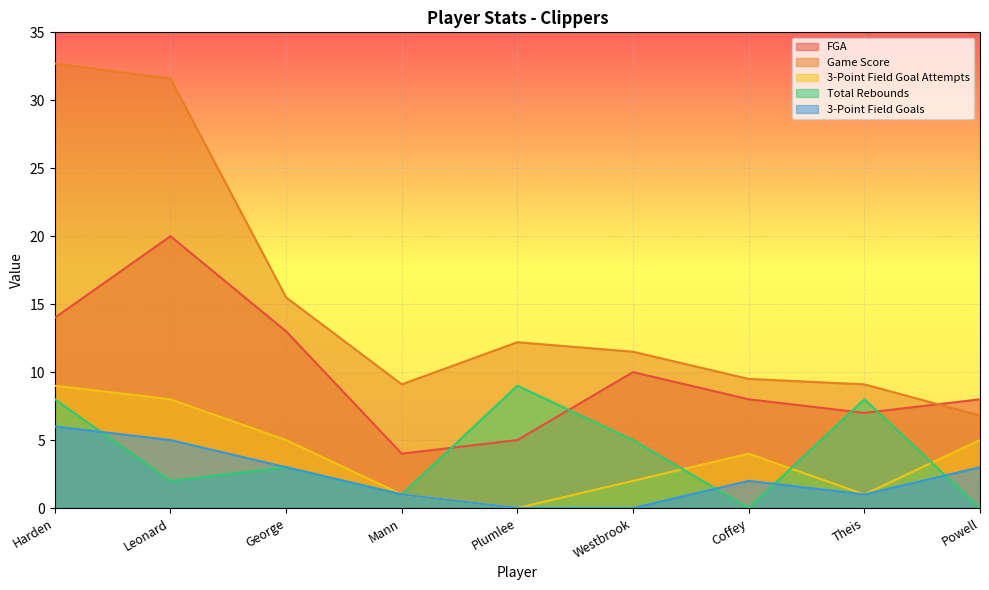

Does the chart display data point markers on the line(s)?

No